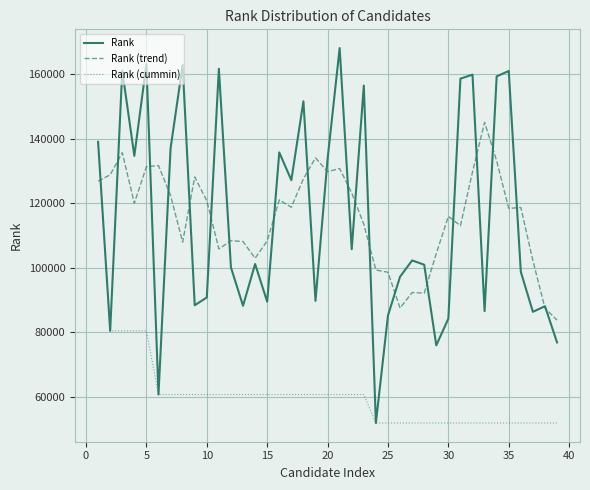

What is the greatest value displayed?

168181.0